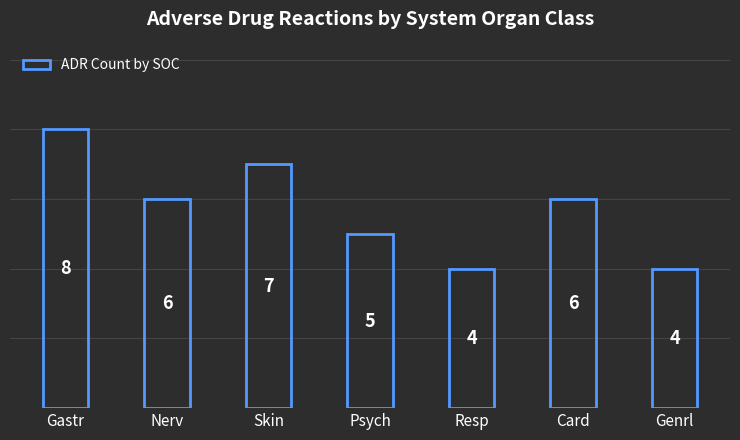

The chart shows a value of 7 at Resp. True or false?

False